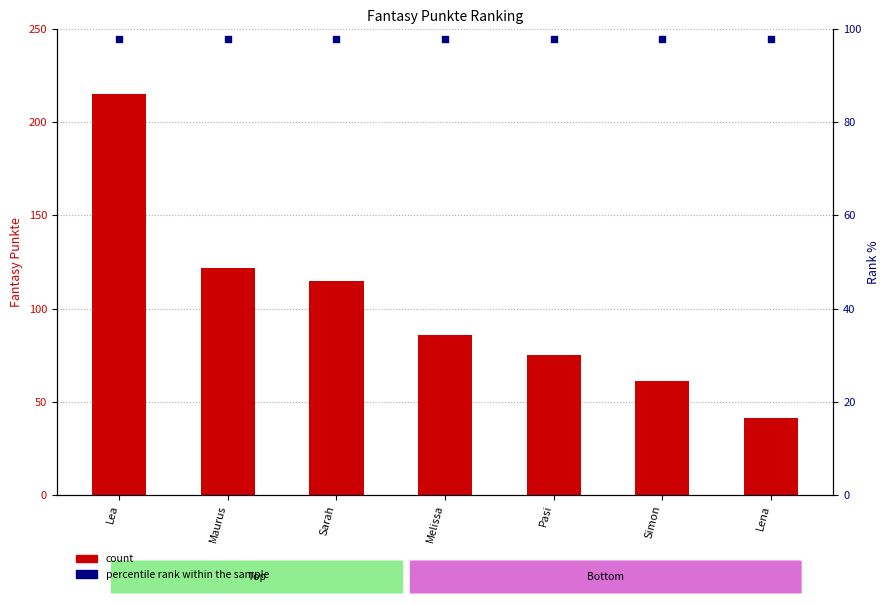

Which series contains the highest Y value?

Fantasy Punkte